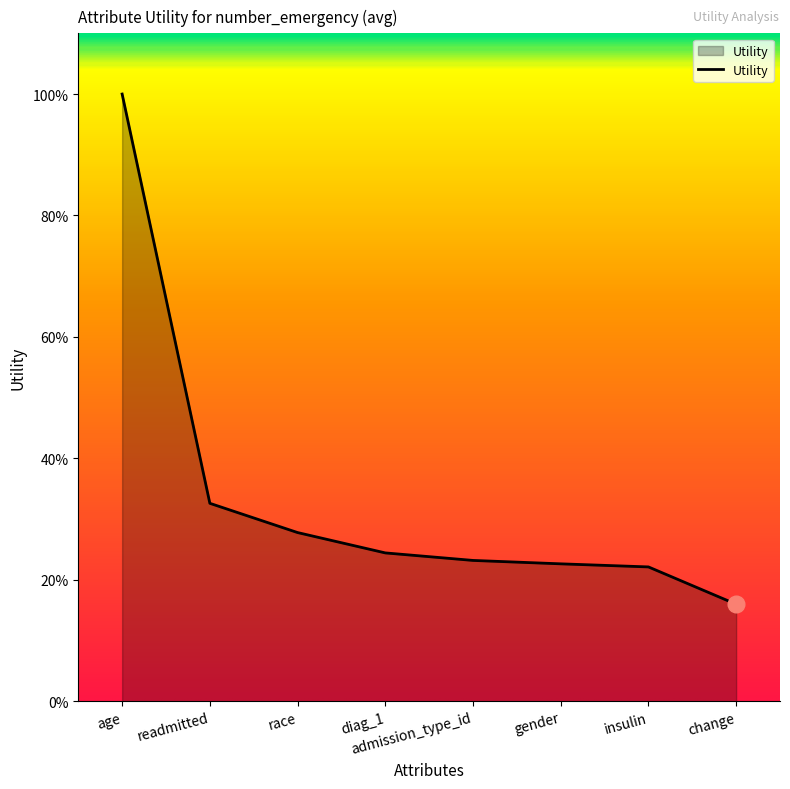

Which category has the lowest value across all series?

change